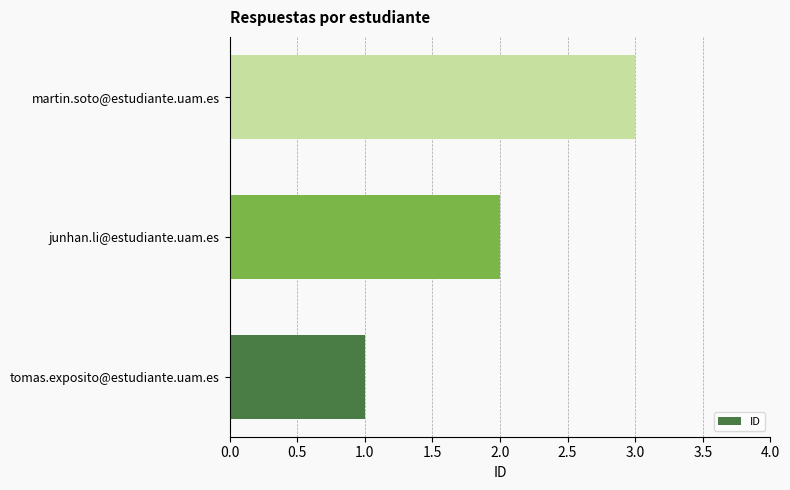

What is the ratio of the value at martin.soto@estudiante.uam.es to the value at junhan.li@estudiante.uam.es?

1.5